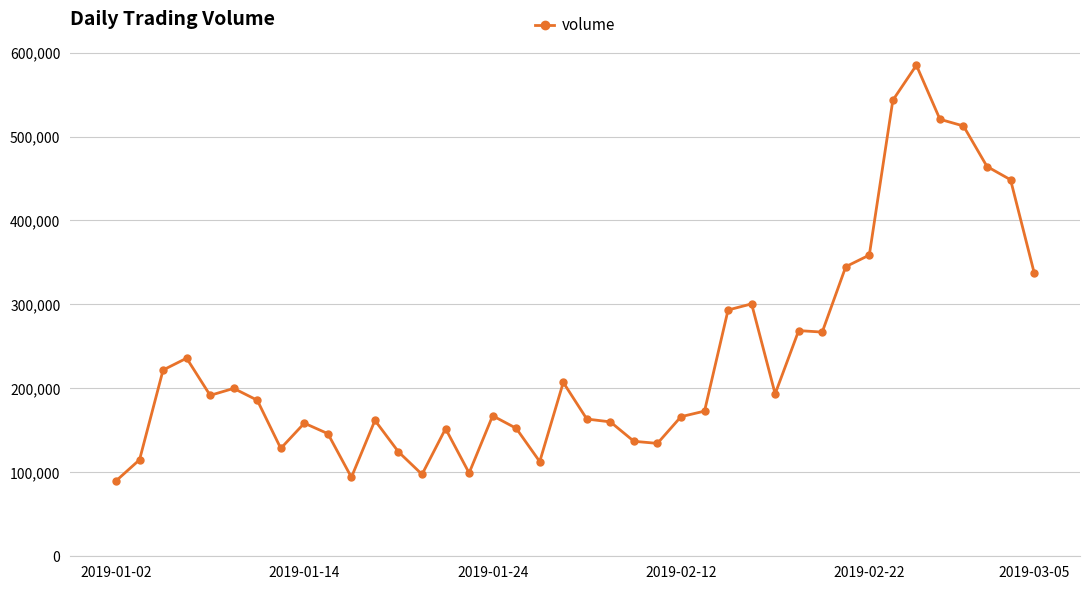

What is the value of the 15th point from the left?

152034.5